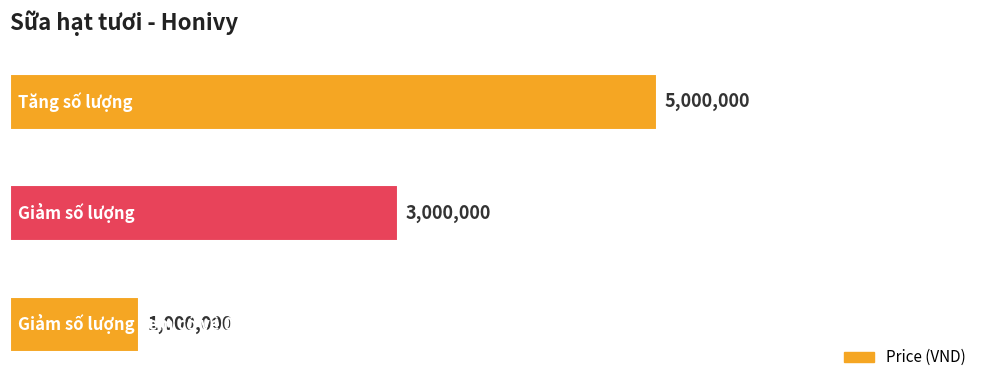

How many data points are less than 3000000?

1